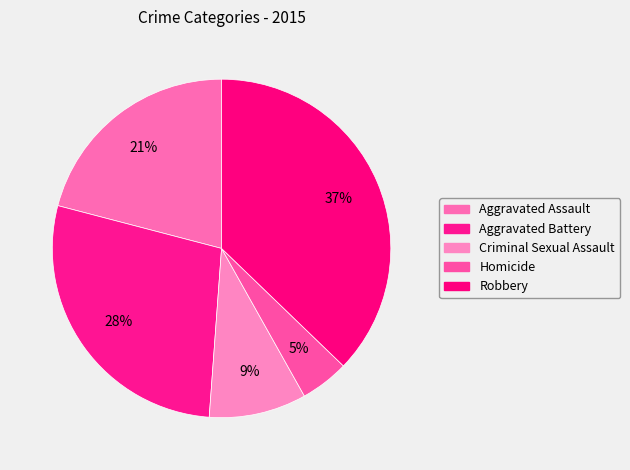

Is it true that Aggravated Assault is 13% of the pie?

False